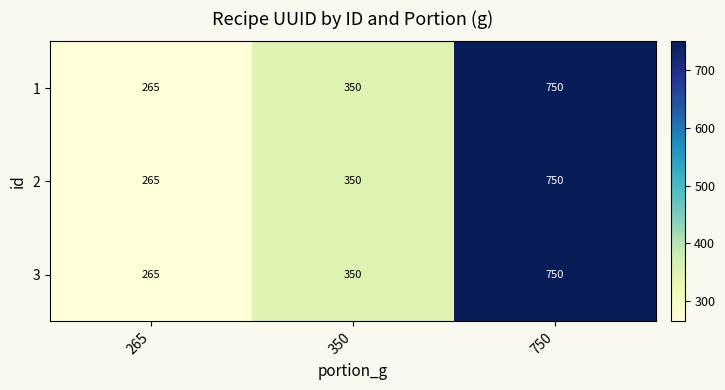

Reading left to right, list all the values displayed in this chart.

1: 265=265	350=350	750=750
2: 265=265	350=350	750=750
3: 265=265	350=350	750=750